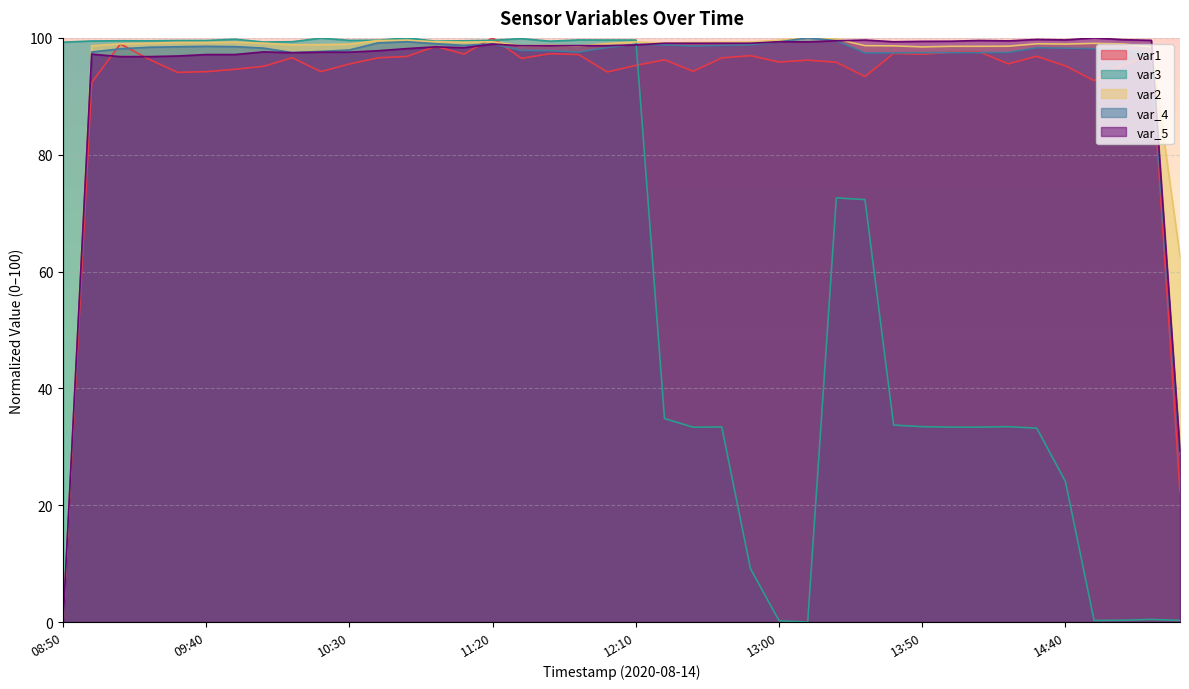

True or false: var_5 has a value of 62.1 at 12:20.

False